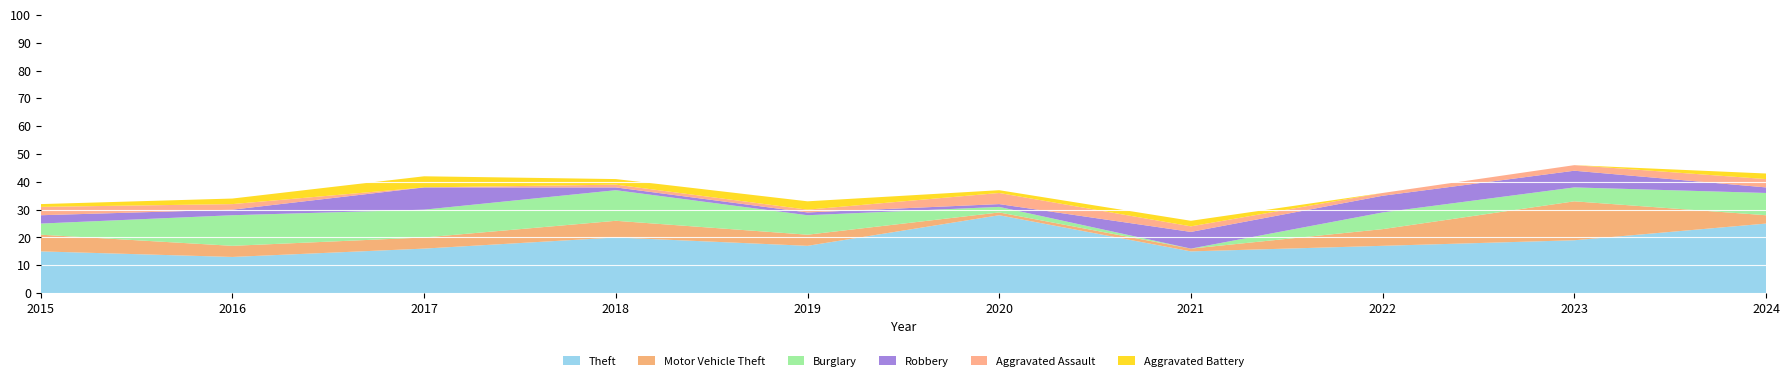

Reading left to right, transcribe all the data shown in this chart.

Theft: 15	13	16	20	17	28	15	17	19	25
Motor Vehicle Theft: 6	4	4	6	4	1	1	6	14	3
Burglary: 4	11	10	11	7	2	0	6	5	8
Robbery: 3	2	8	1	1	1	6	6	6	2
Aggravated Assault: 3	2	0	1	1	4	2	1	2	3
Aggravated Battery: 1	2	4	2	3	1	2	0	0	2